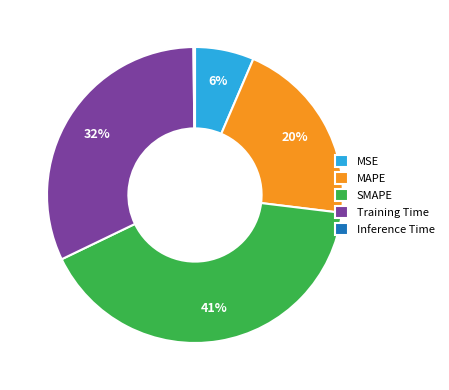

Combined, do SMAPE and Training Time account for over 50%?

Yes